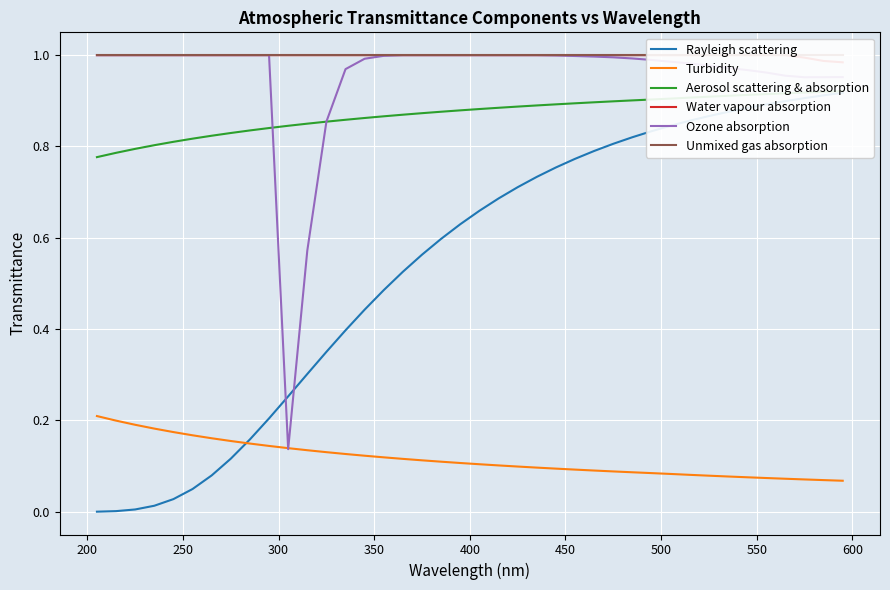

What is the value of the Ozone absorption point at the 39th from the left?

1.0